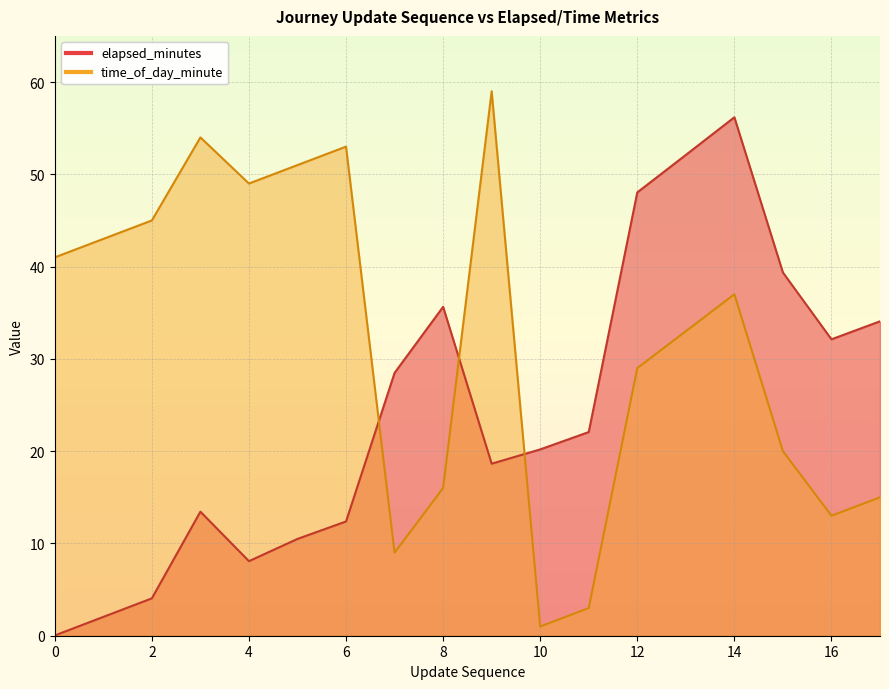

Is it true that time_of_day_minute equals 9.0 at 7?

True